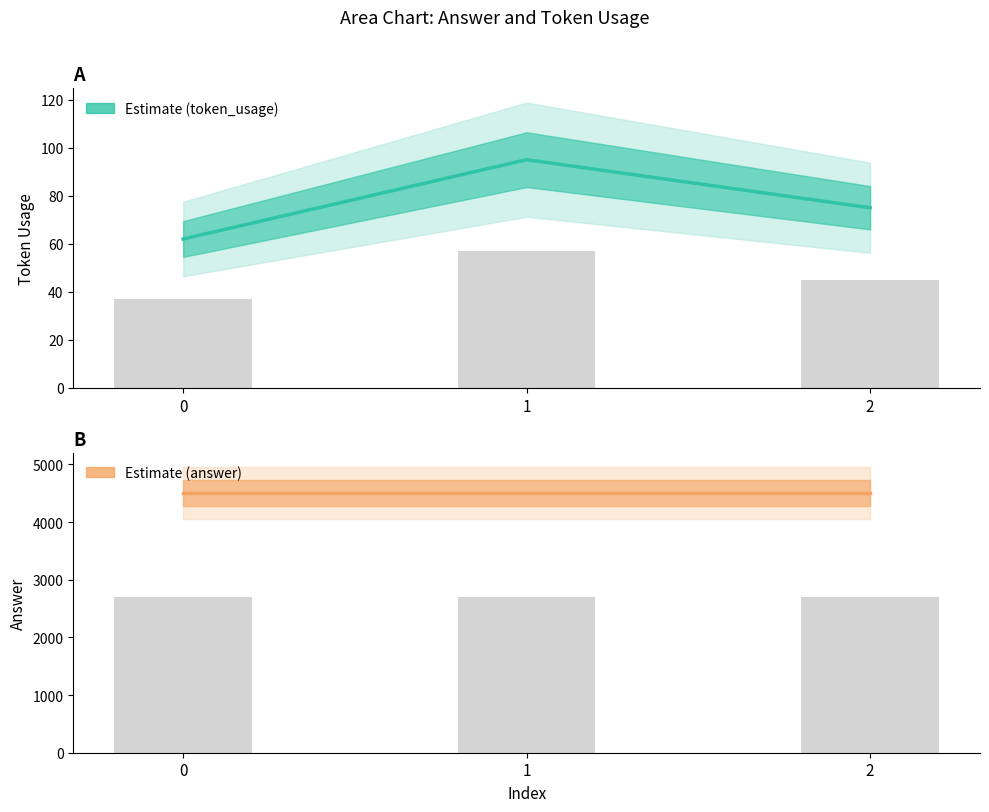

What is the approximate value of answer at 2?

4500